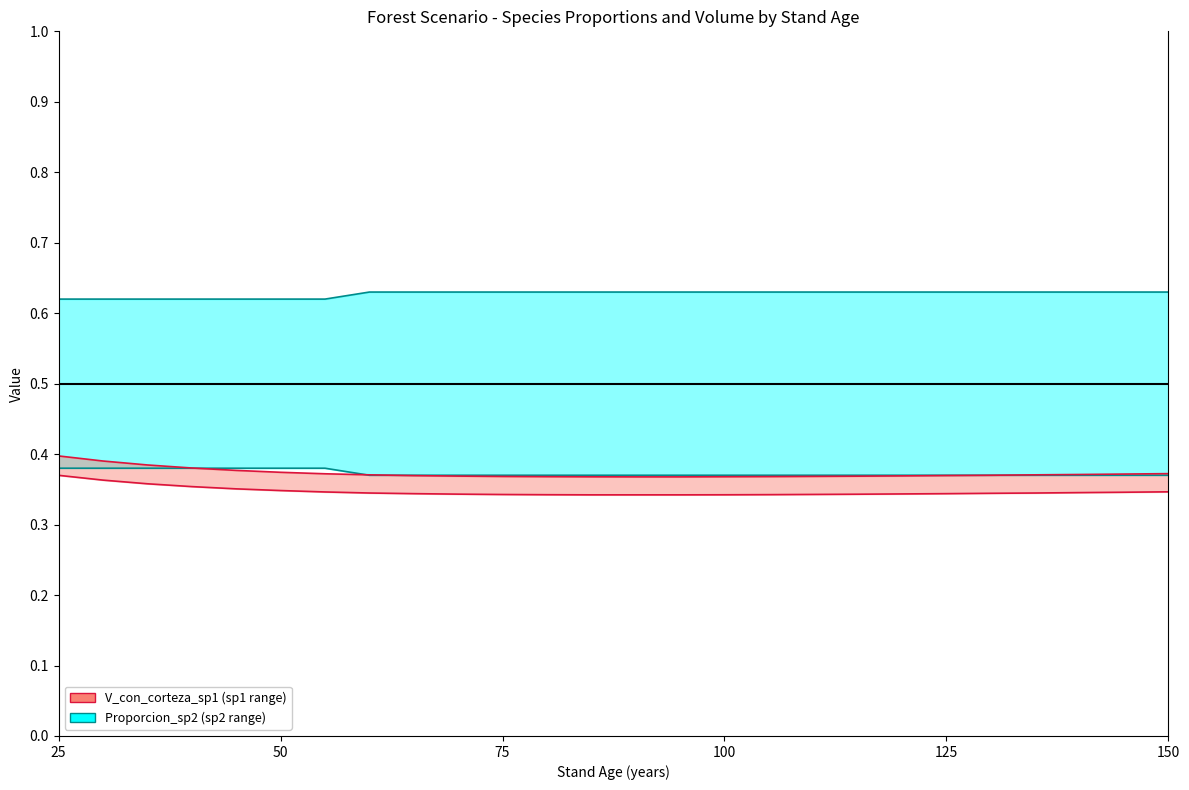

Reading right to left, what are all the values shown in this chart?

Proporcion_sp2 (lower): 0.4	0.4	0.4	0.4	0.4	0.4	0.4	0.4	0.4	0.4	0.4	0.4	0.4	0.4	0.4	0.4	0.4	0.4	0.4	0.4	0.4	0.4	0.4	0.4	0.4	0.4
Proporcion_sp2 (upper): 0.6	0.6	0.6	0.6	0.6	0.6	0.6	0.6	0.6	0.6	0.6	0.6	0.6	0.6	0.6	0.6	0.6	0.6	0.6	0.6	0.6	0.6	0.6	0.6	0.6	0.6
V_con_corteza_sp1 (lower): 0.3	0.3	0.3	0.3	0.3	0.3	0.3	0.3	0.3	0.3	0.3	0.3	0.3	0.3	0.3	0.3	0.3	0.3	0.3	0.3	0.3	0.4	0.4	0.4	0.4	0.4
V_con_corteza_sp1 (upper): 0.4	0.4	0.4	0.4	0.4	0.4	0.4	0.4	0.4	0.4	0.4	0.4	0.4	0.4	0.4	0.4	0.4	0.4	0.4	0.4	0.4	0.4	0.4	0.4	0.4	0.4